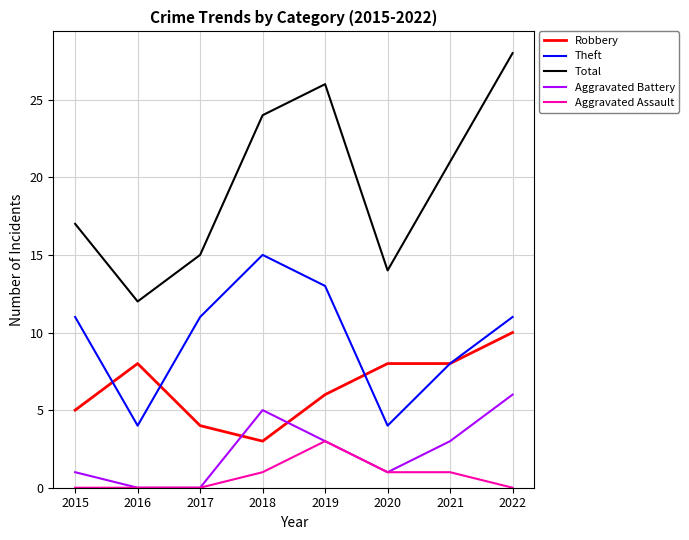

True or false: Robbery and Aggravated Assault cross at least once.

False